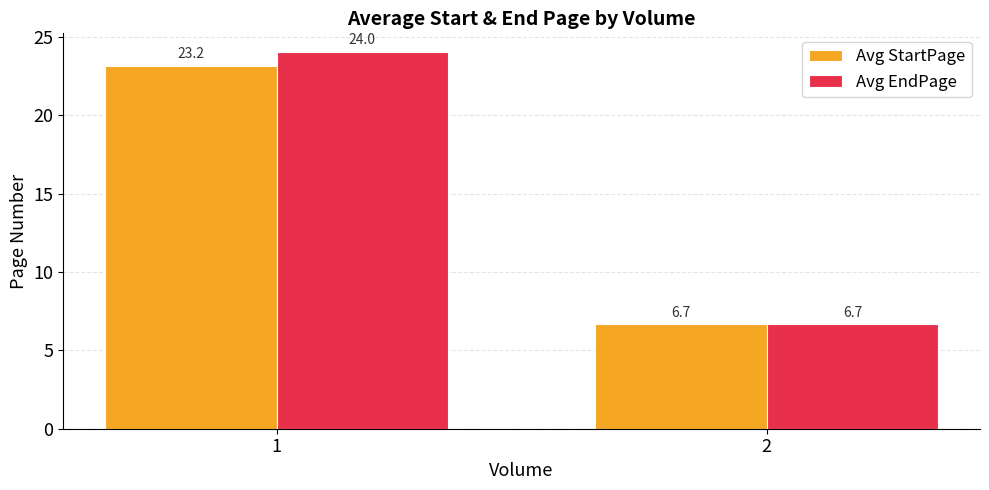

Is the value of Avg EndPage at 2 greater than the value of Avg StartPage at 1?

No